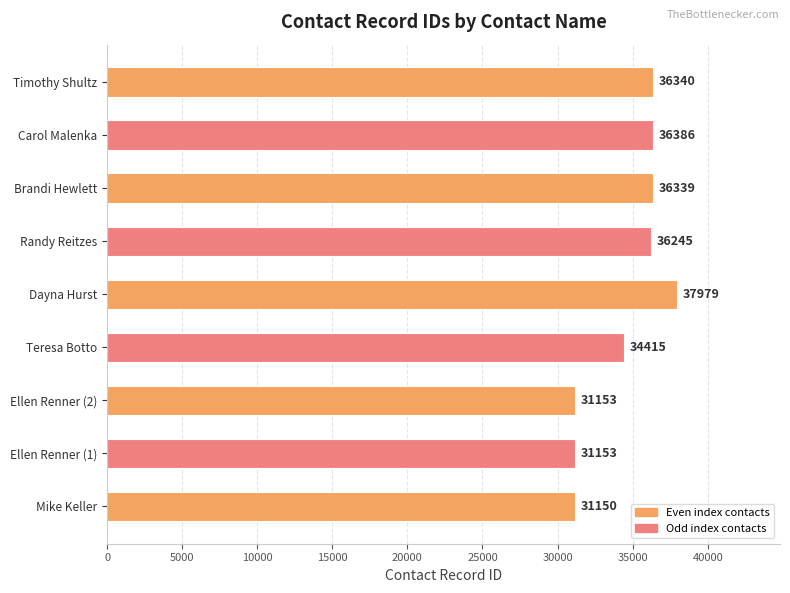

What is the change in value from Ellen Renner (2) to Dayna Hurst?

+6826